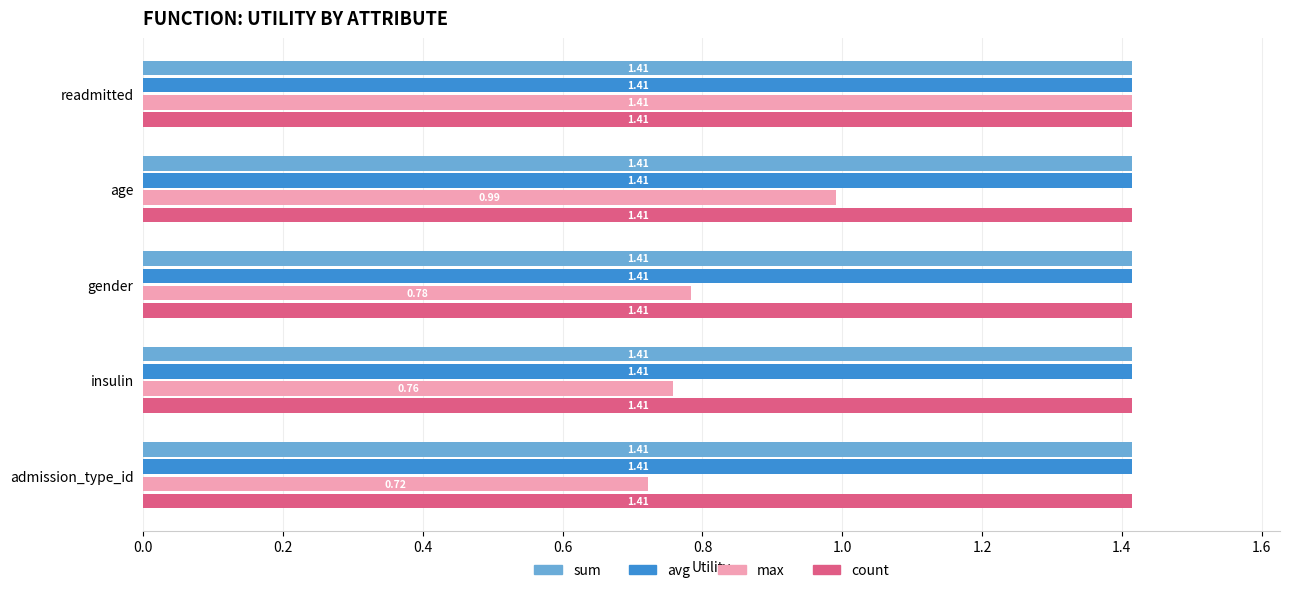

How many data points does each series have?

5